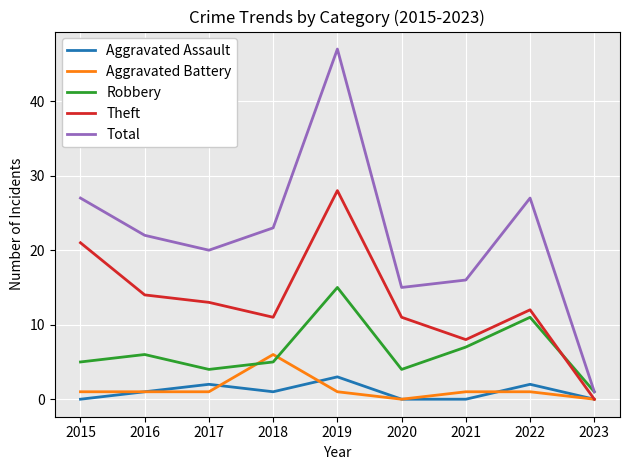

Between 2015 and 2023, which series saw the biggest shift?

Total